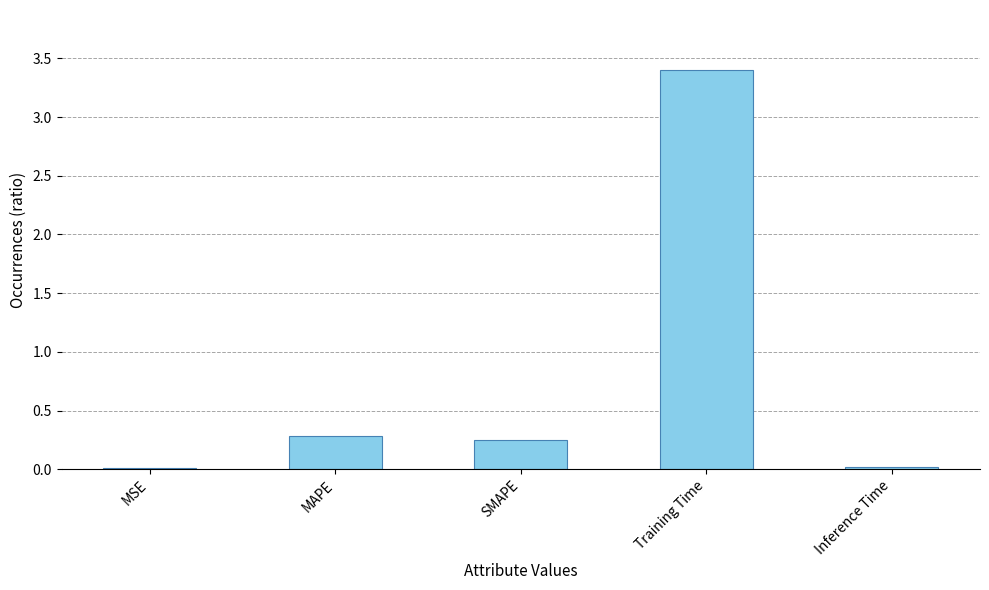

Are the bars horizontal?

No